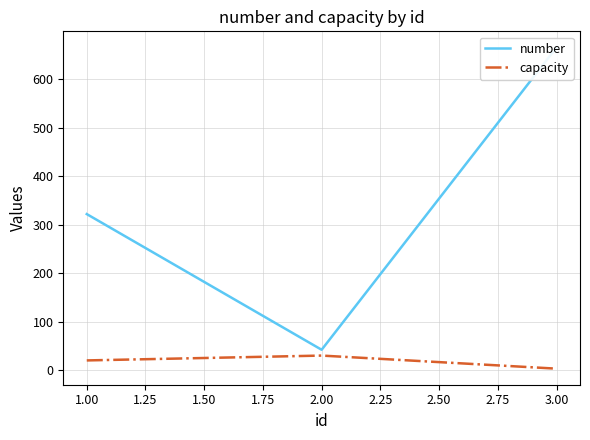

What is the sum of all capacity values?

53